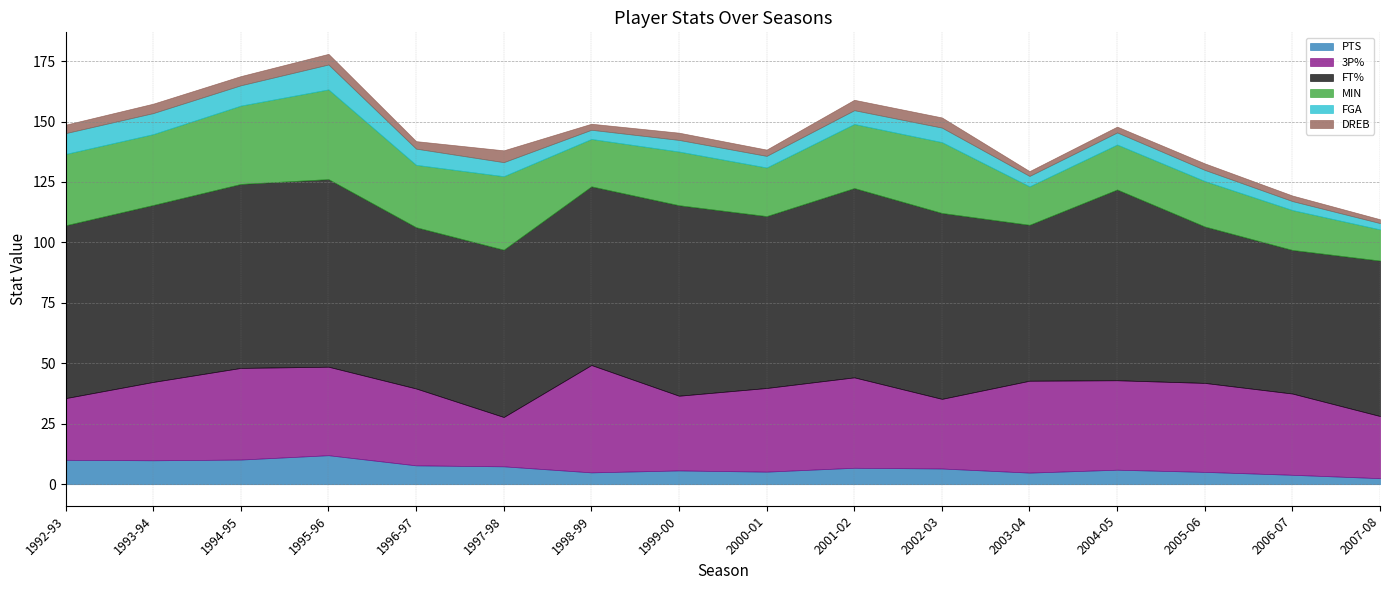

What is the label of the 1st point from the left?

1992-93